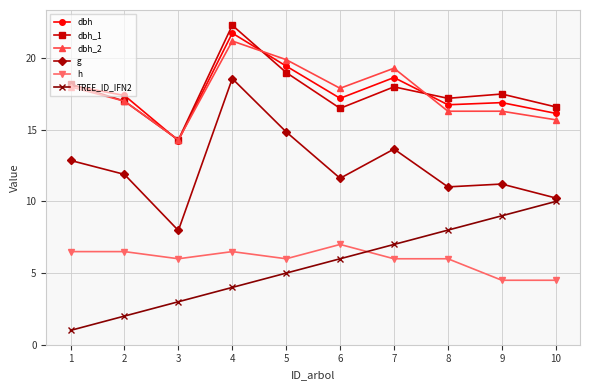

What is the difference between the highest and lowest values at 2?

15.4